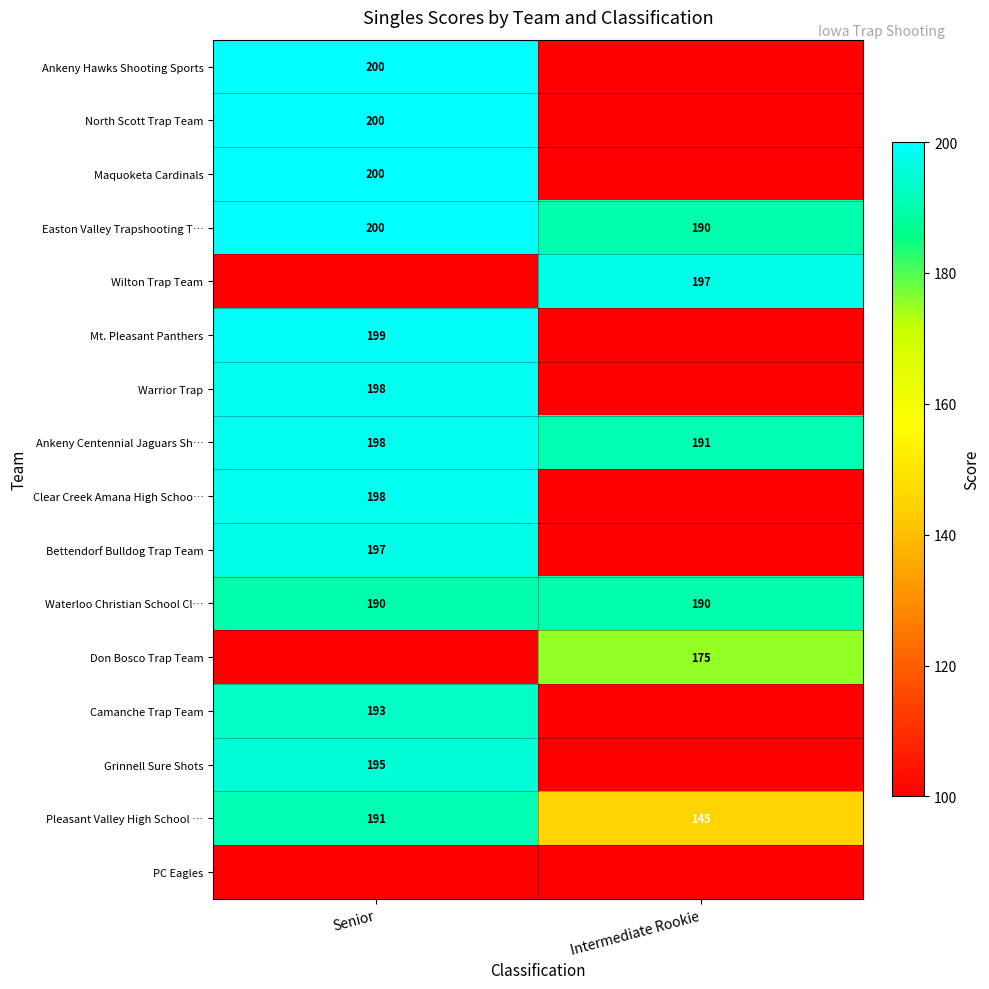

What is the highest value of the Ankeny Centennial Jaguars Sh… series?

198